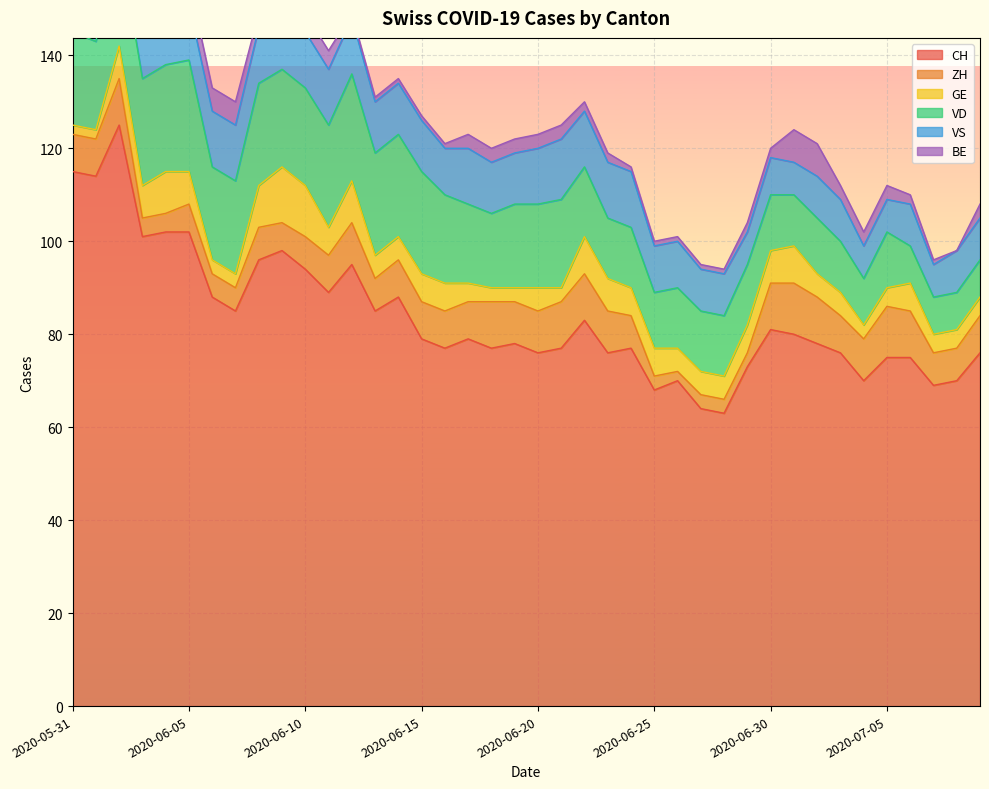

How many interior local valleys does the CH series have?

13